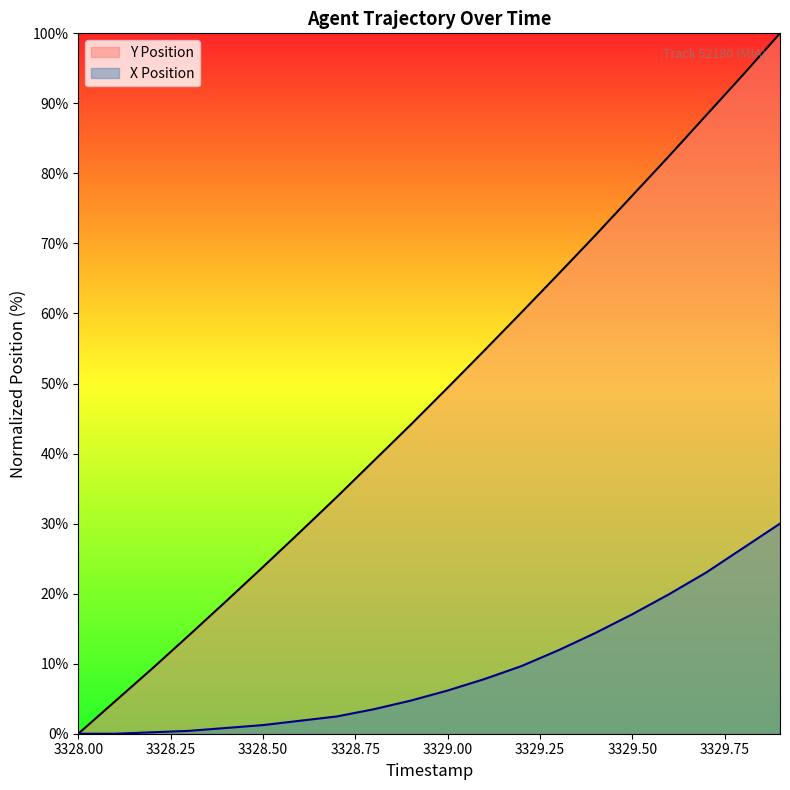

Reading right to left, what are all the values shown in this chart?

Y Position: 100.0	94.1	88.3	82.5	76.8	71.2	65.6	60.2	54.7	49.4	44.1	39.0	33.8	28.8	23.8	18.9	14.1	9.3	4.6	0.0
X Position: 30.0	26.5	23.0	19.9	17.1	14.4	11.9	9.7	7.8	6.2	4.7	3.5	2.5	1.8	1.2	0.8	0.4	0.2	0.0	0.0